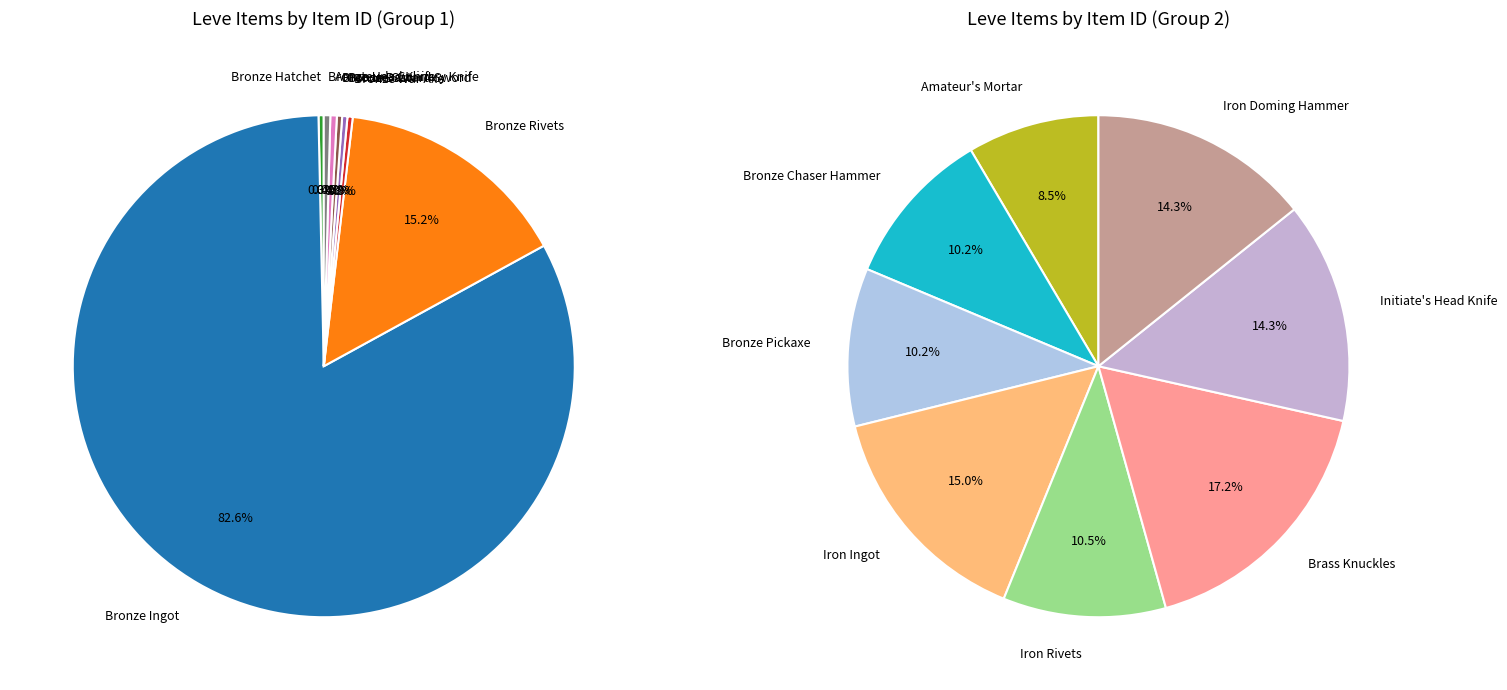

Approximately how many times larger is the value at Iron Ingot compared to Brass Knuckles?

0.9